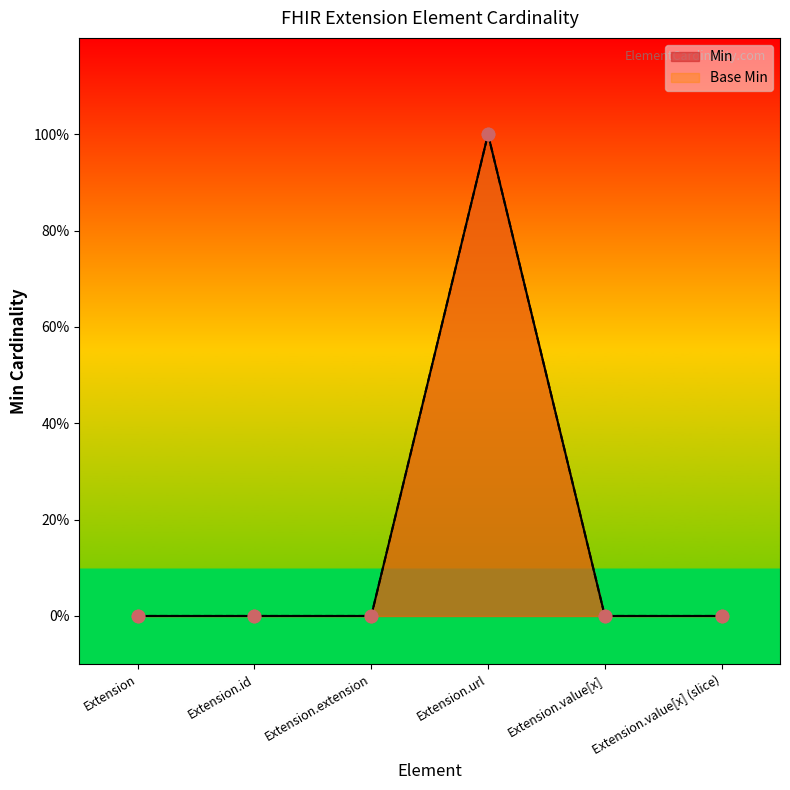

What are all the series names shown in the legend?

Min, Base Min